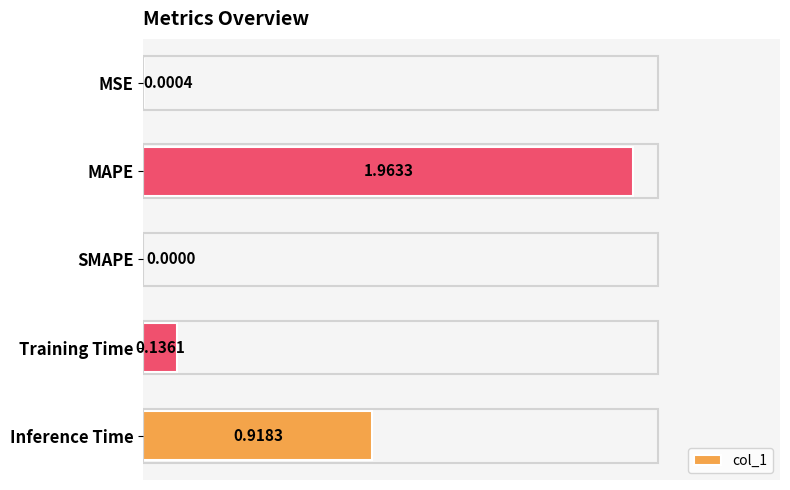

Which has a higher value, MAPE or MSE?

MAPE